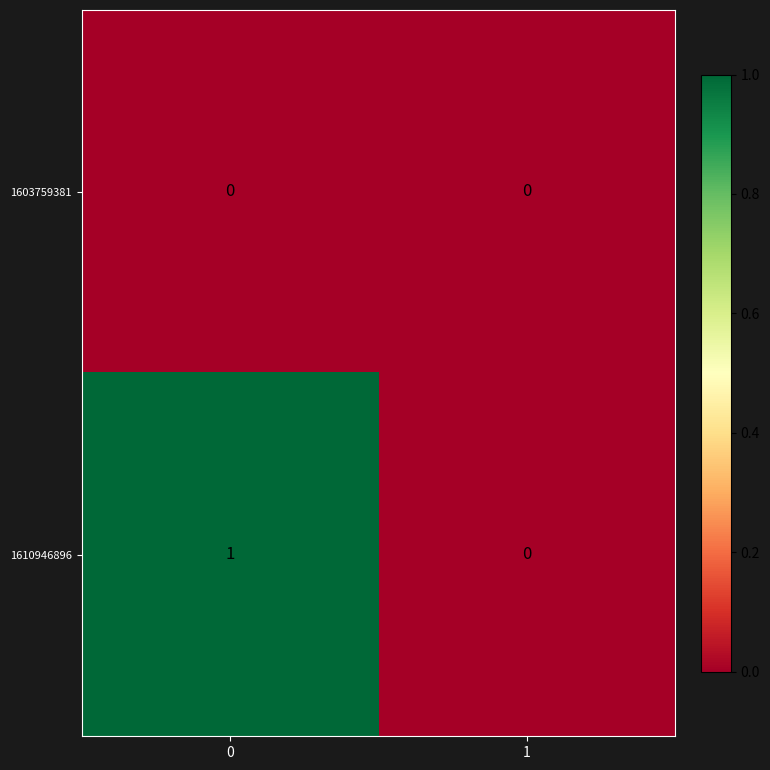

The 1603759381 series shows 0 at 0. True or false?

True